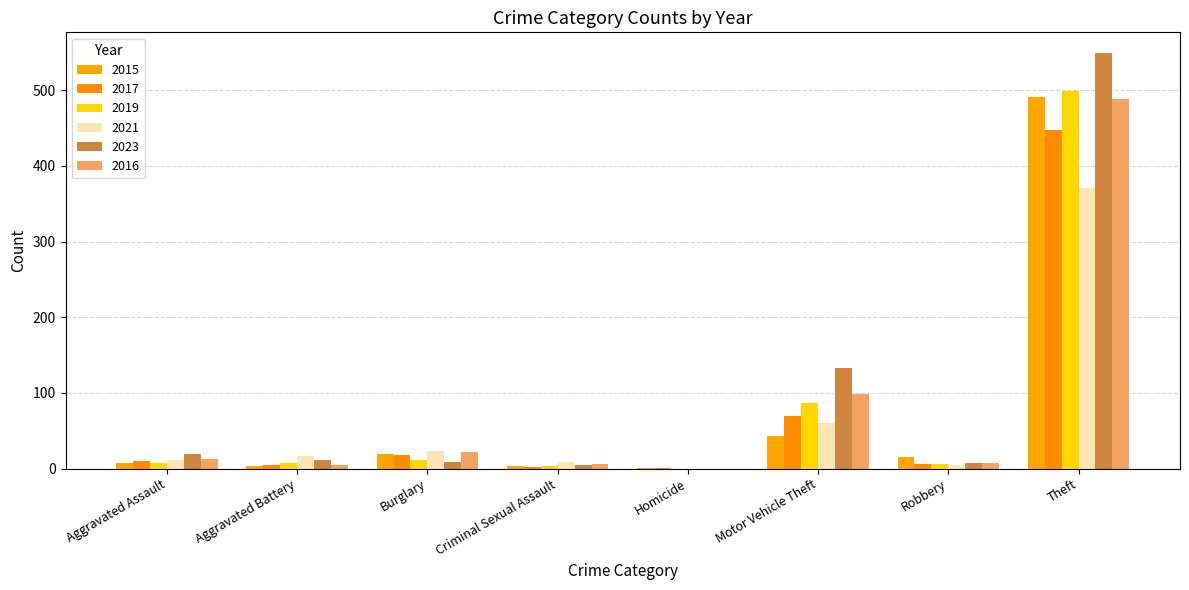

Is it true that 2016 equals 8 at Robbery?

True